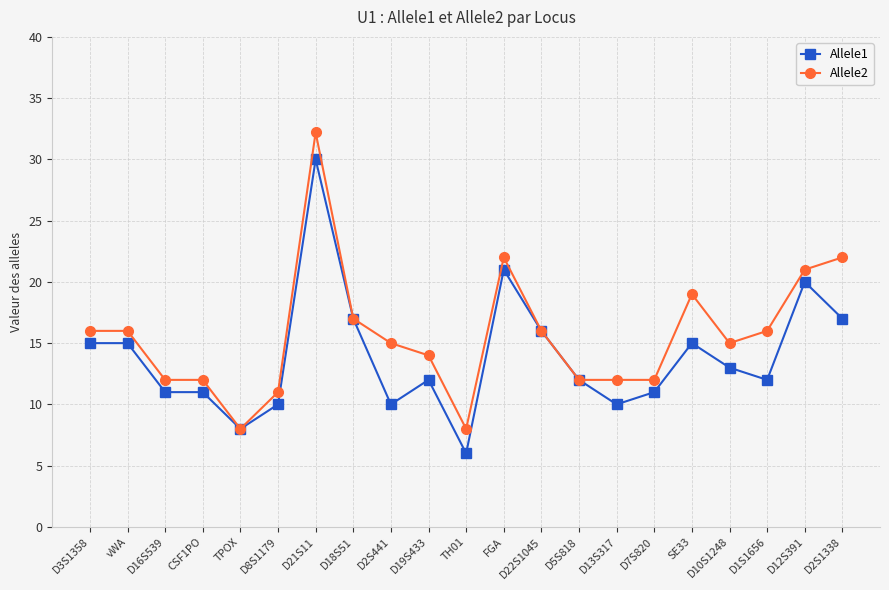

Which series has the widest spread of values?

Allele2